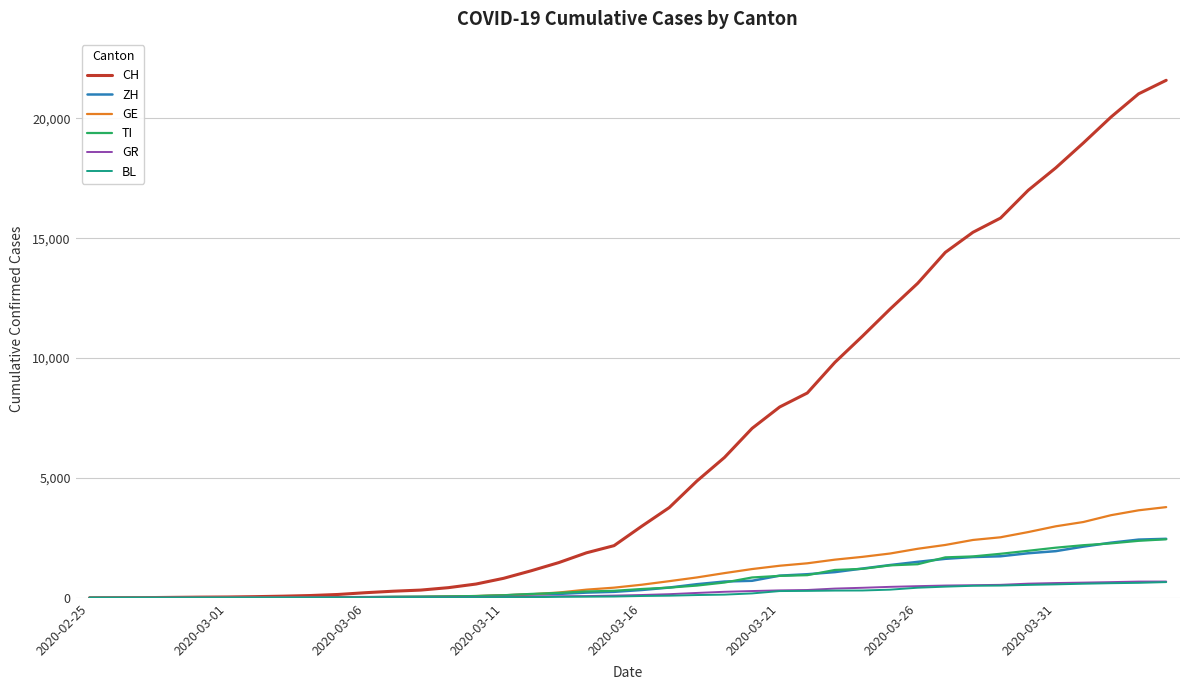

Which series has the largest range (max minus min)?

CH